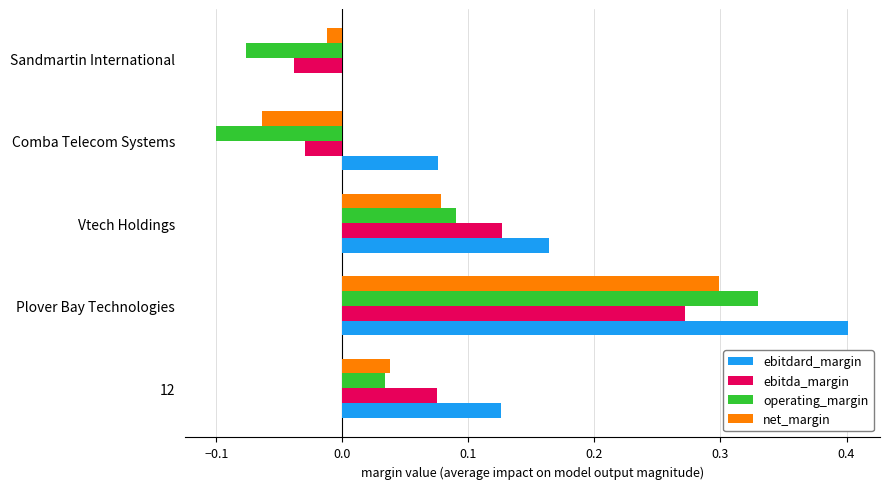

What are all the series names shown in the legend?

ebitdard_margin, ebitda_margin, operating_margin, net_margin